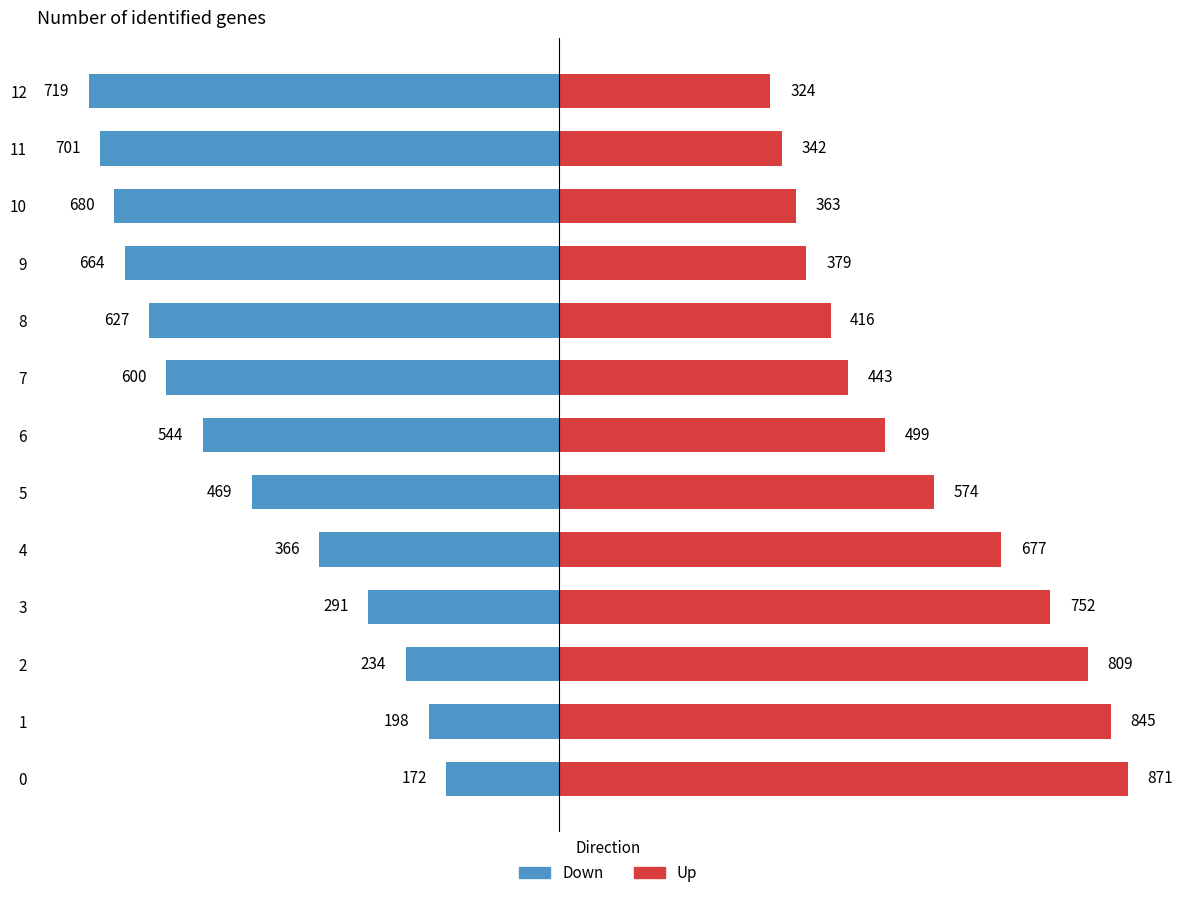

True or false: Down has a value of -242 at 0.

False